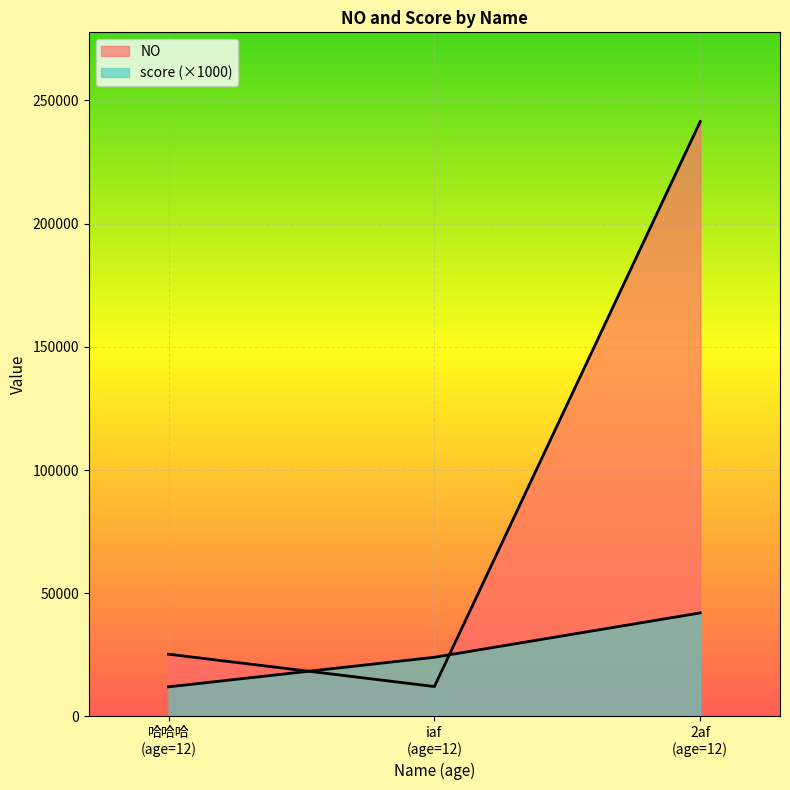

List the series in order of their peak value, highest first.

NO, score